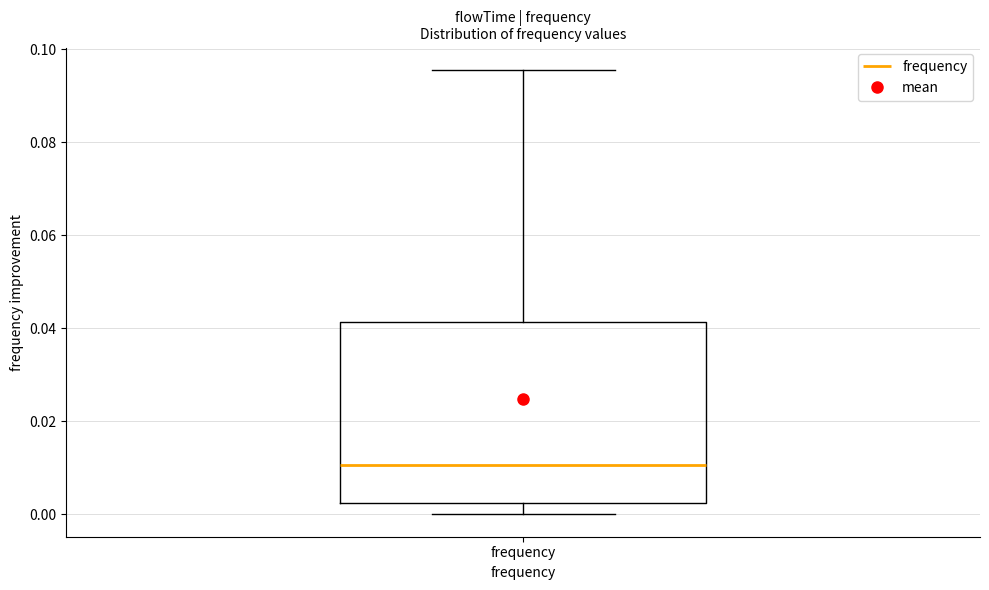

Read this box plot against the y-axis: the position of the median line, the range covered by the box, and the ends of both whiskers. The values are not printed on the chart, so give them approximately, as read against the axis.

median 0.010, box 0.002 to 0.042, whiskers 0.000 to 0.096